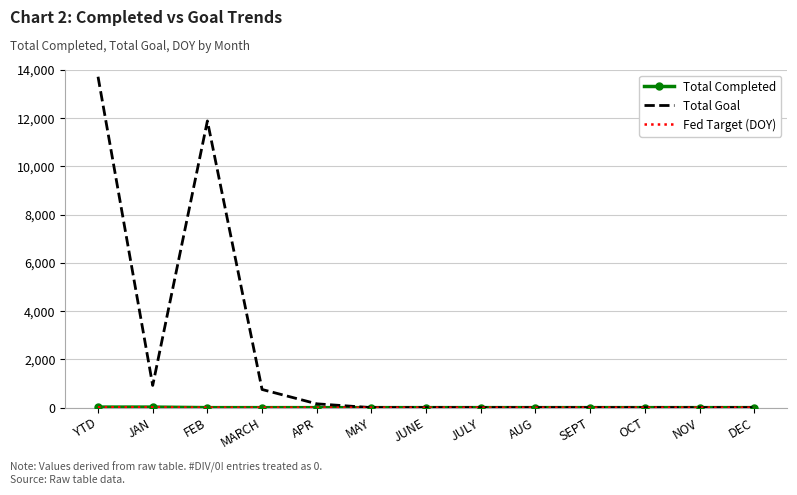

Which series changed the most between YTD and SEPT?

Total Goal